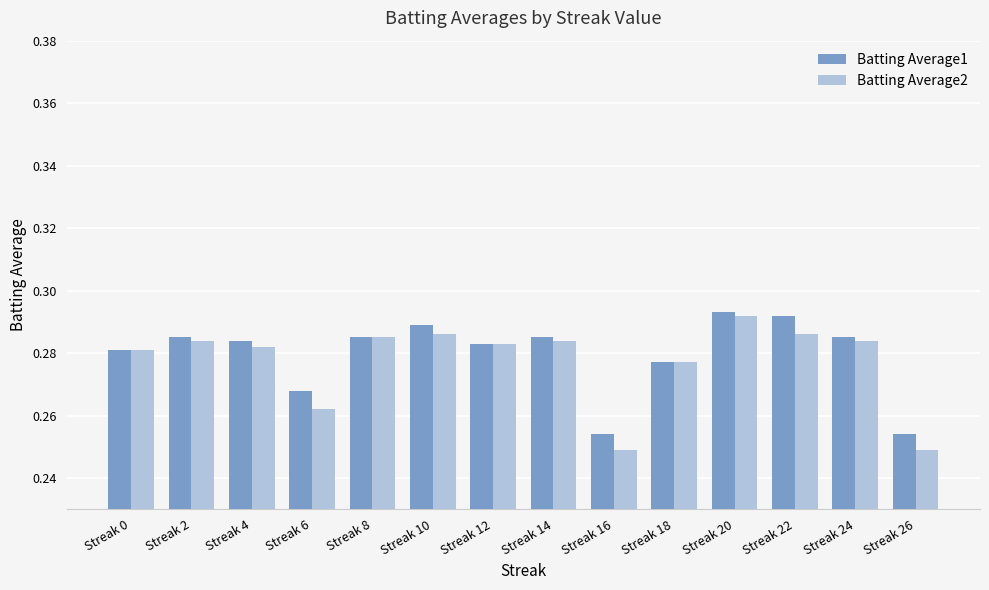

What is the sum of all Batting Average1 values?

3.9